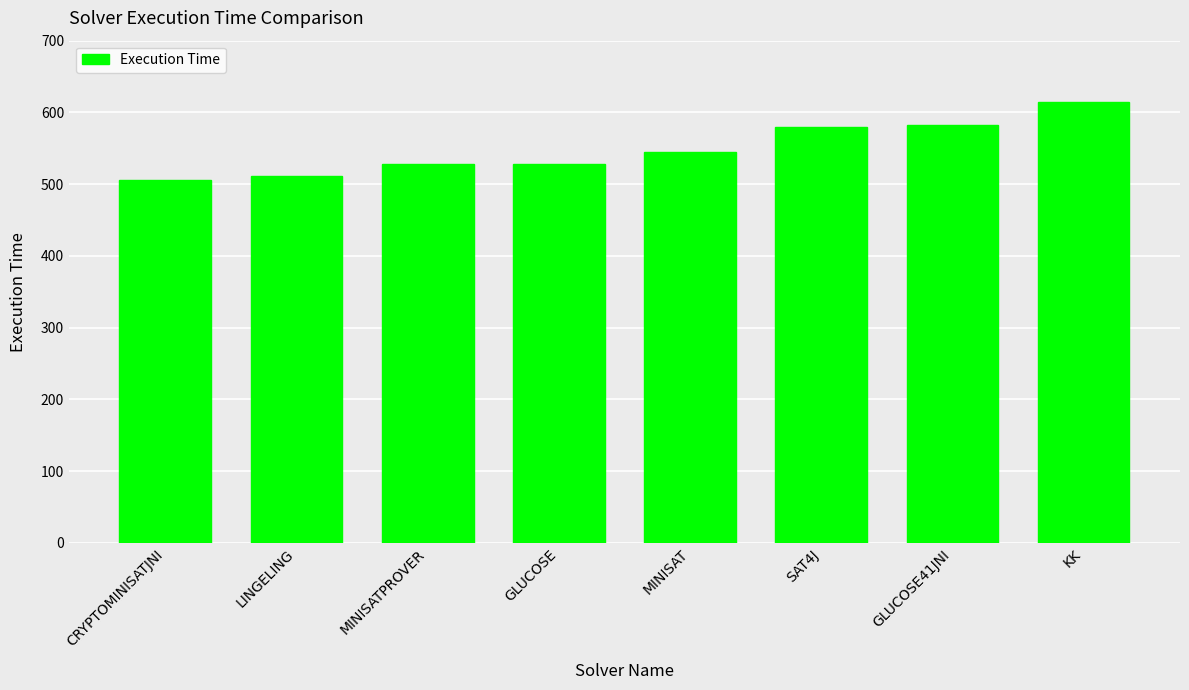

How many bars are there in total?

8